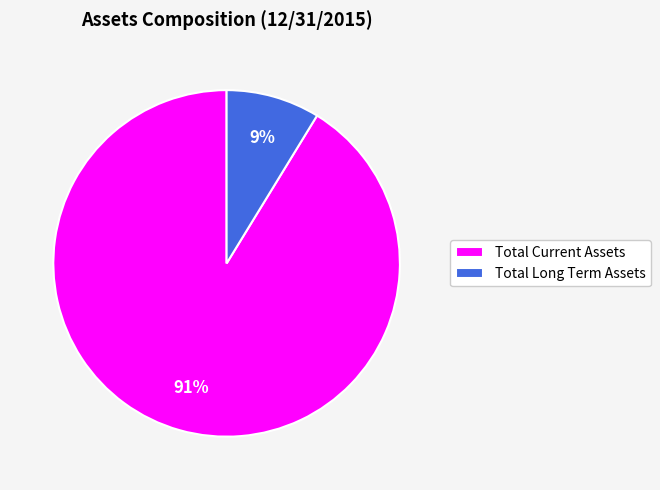

Rank the categories by value from lowest to highest.

Total Long Term Assets, Total Current Assets